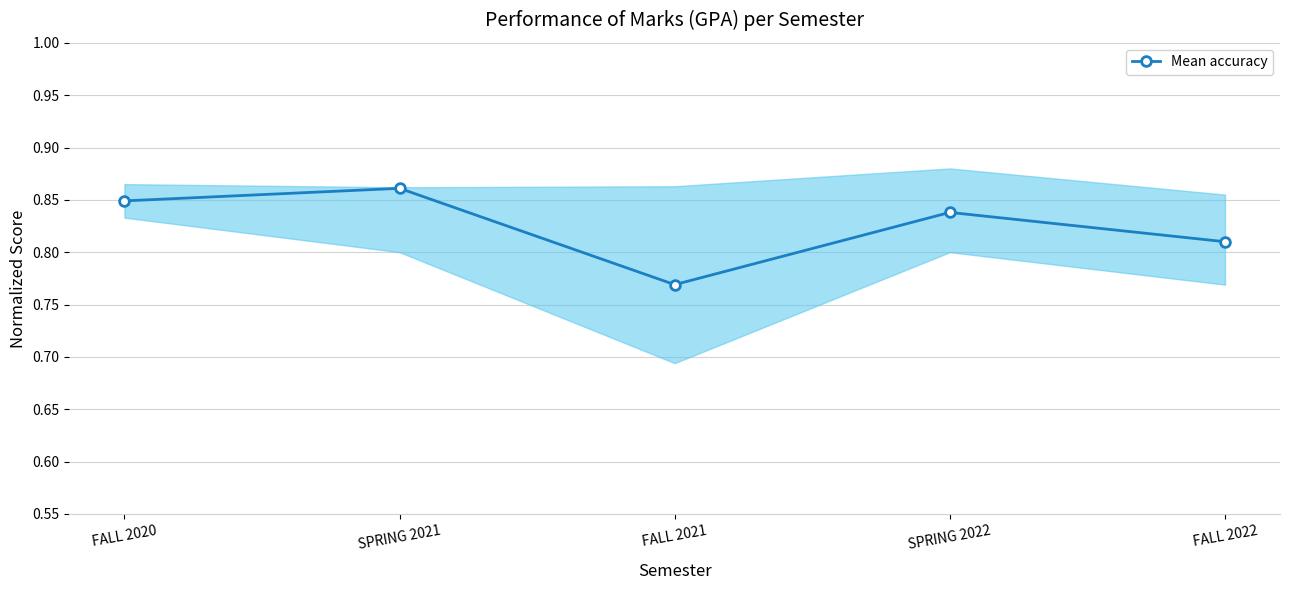

Where is the first local maximum?

SPRING 2021